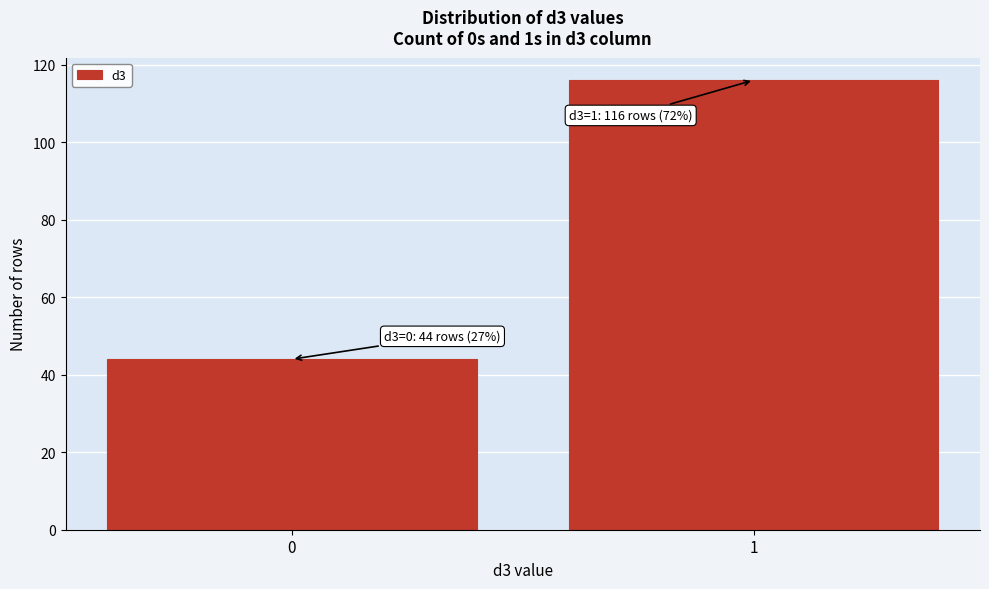

Reading right to left, transcribe all the data shown in this chart.

1=116	0=44